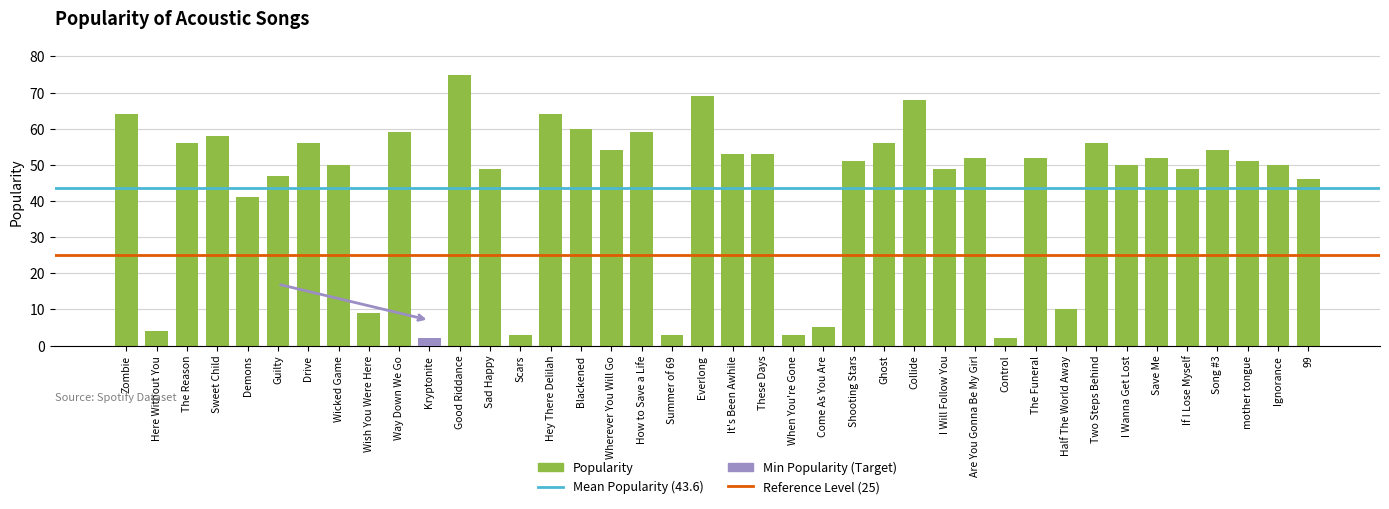

Rank the categories by value from highest to lowest.

Good Riddance, Everlong, Collide, Zombie, Hey There Delilah, Blackened, Way Down We Go, How to Save a Life, Sweet Child, The Reason, Drive, Ghost, Two Steps Behind, Wherever You Will Go, Song #3, It's Been Awhile, These Days, Are You Gonna Be My Girl, The Funeral, Save Me, Shooting Stars, mother tongue, Wicked Game, I Wanna Get Lost, Ignorance, Sad Happy, I Will Follow You, If I Lose Myself, Guilty, 99, Demons, Half The World Away, Wish You Were Here, Come As You Are, Here Without You, Scars, Summer of 69, When You're Gone, Kryptonite, Control